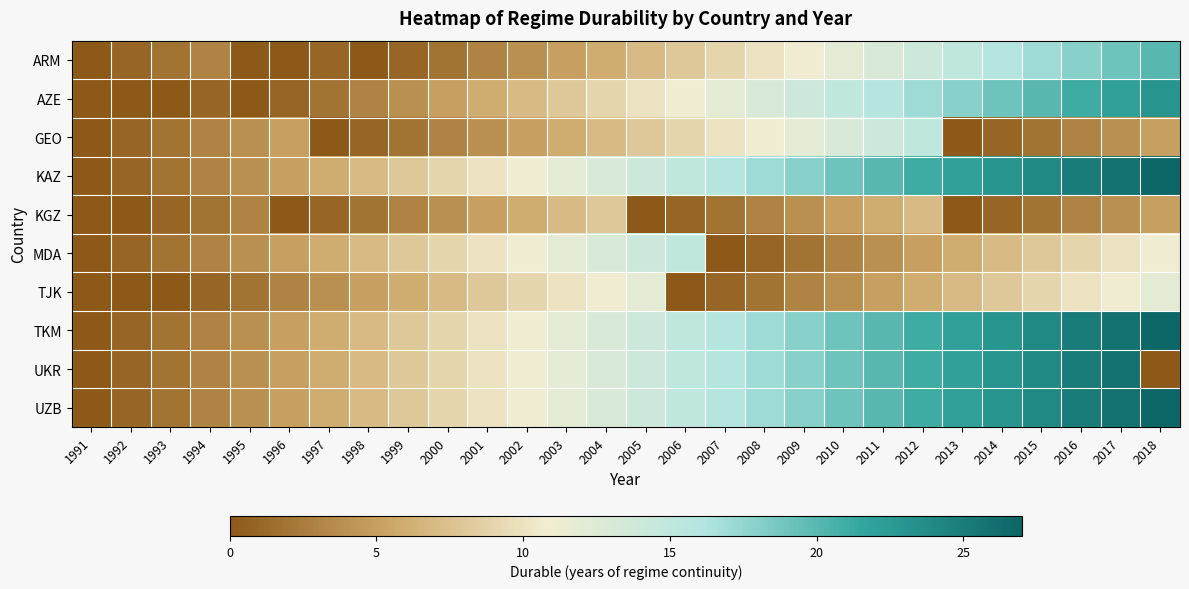

Between 1996 and 2014, which is larger?

2014